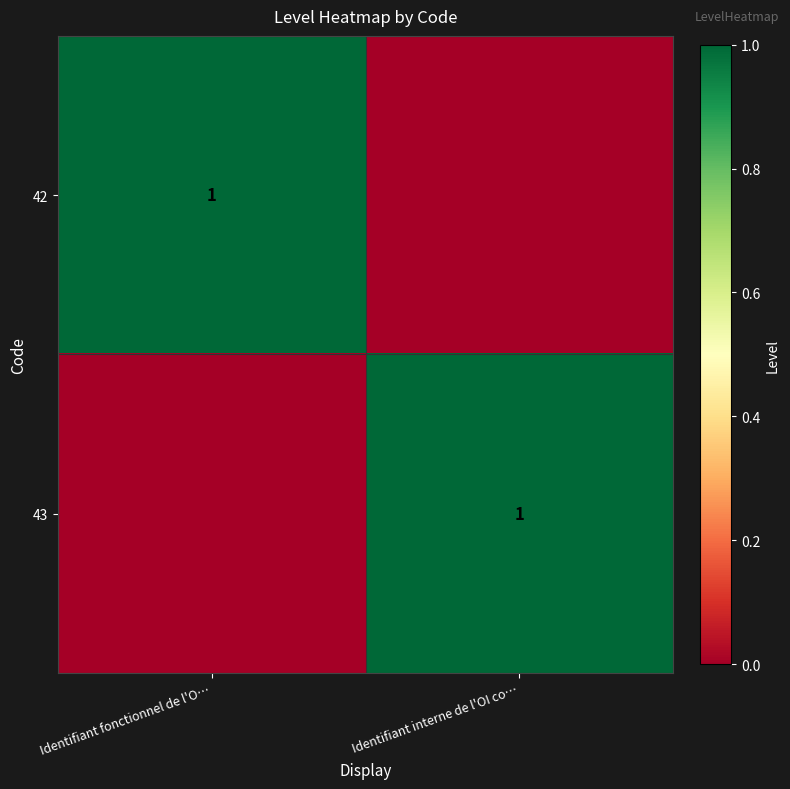

The value of 42 at Identifiant fonctionnel de l'O… is 1. True or false?

True